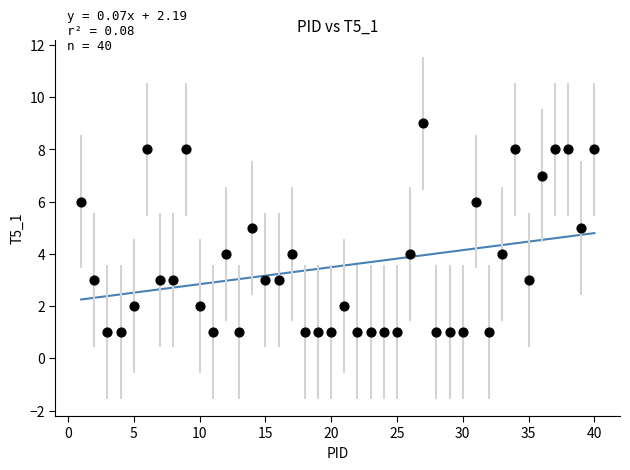

What is the range of X values (max minus min)?

39